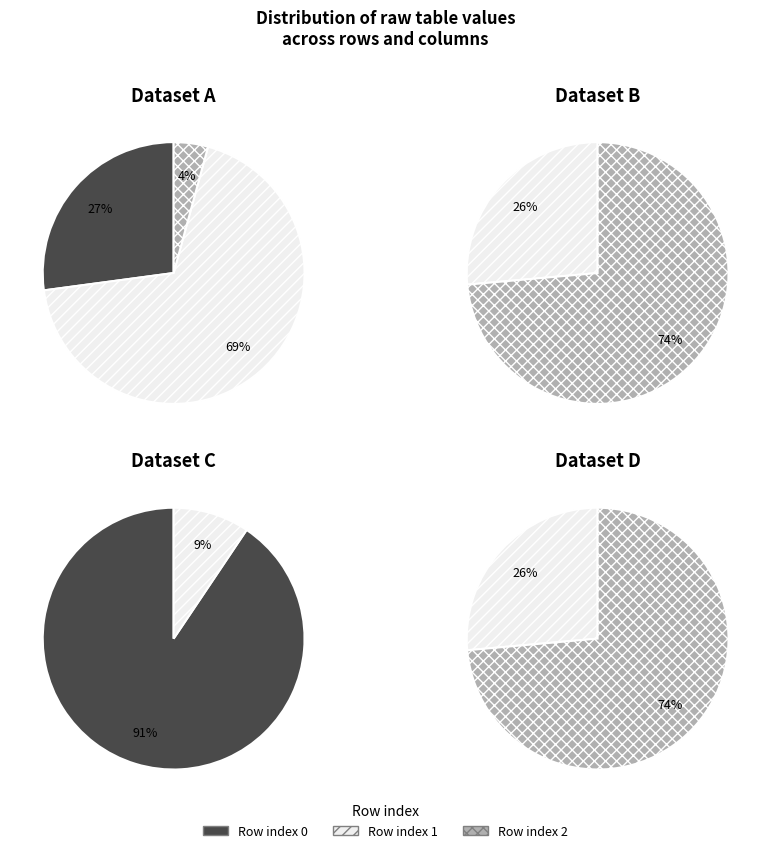

Between 0 and 1, which series saw the biggest shift?

Row 1